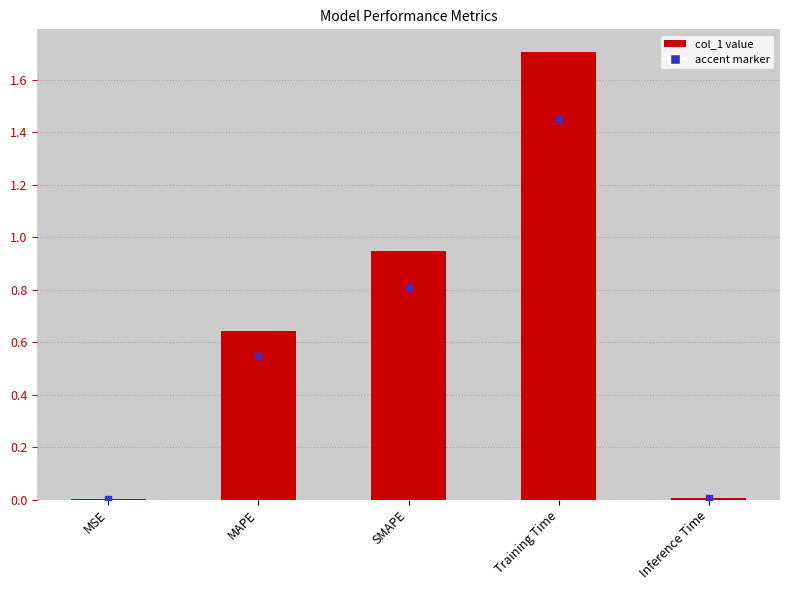

Are the bars horizontal?

No